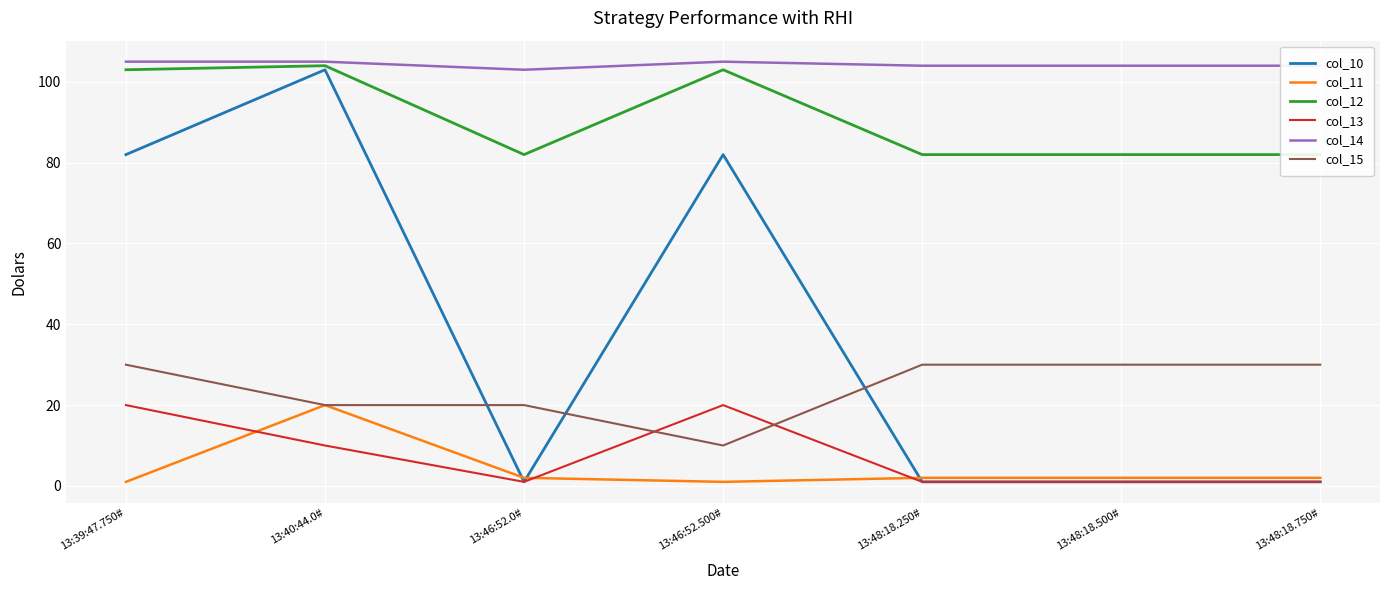

In col_12, how many points are lower than both neighbors (excluding endpoints)?

1